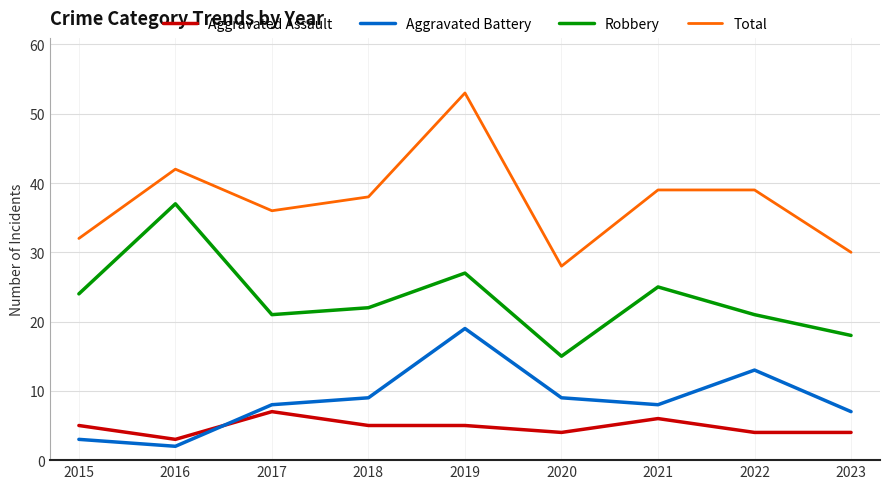

True or false: Robbery has a value of 13 at 2023.

False